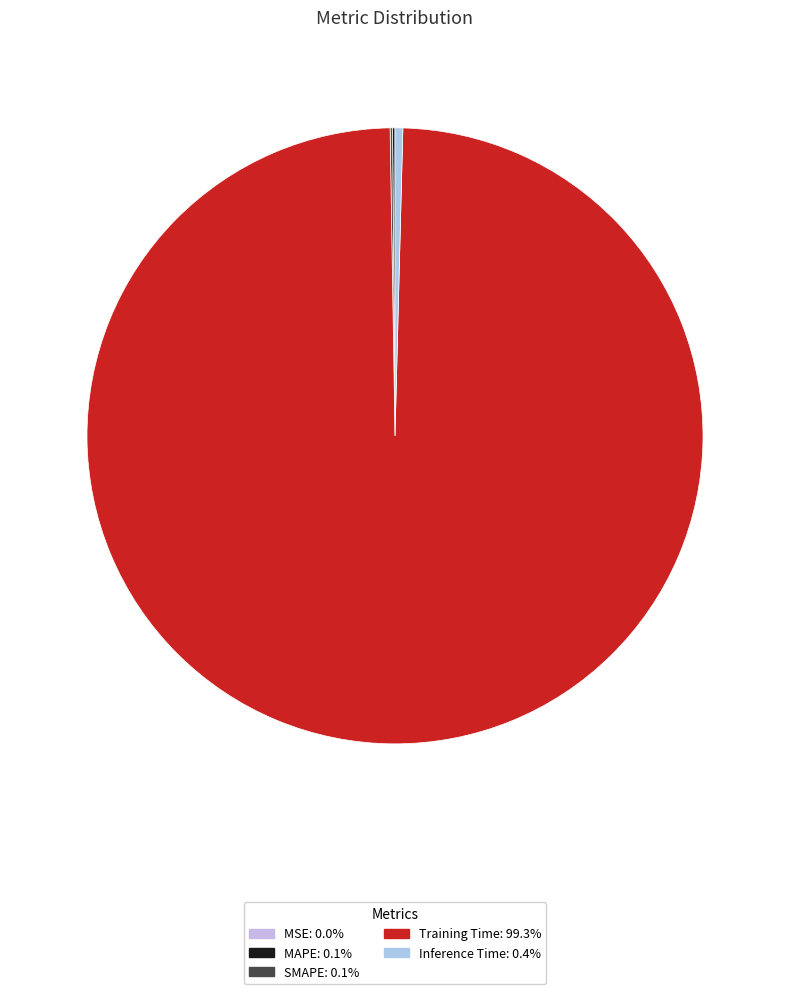

To the nearest percent, what is the average slice percentage?

20%